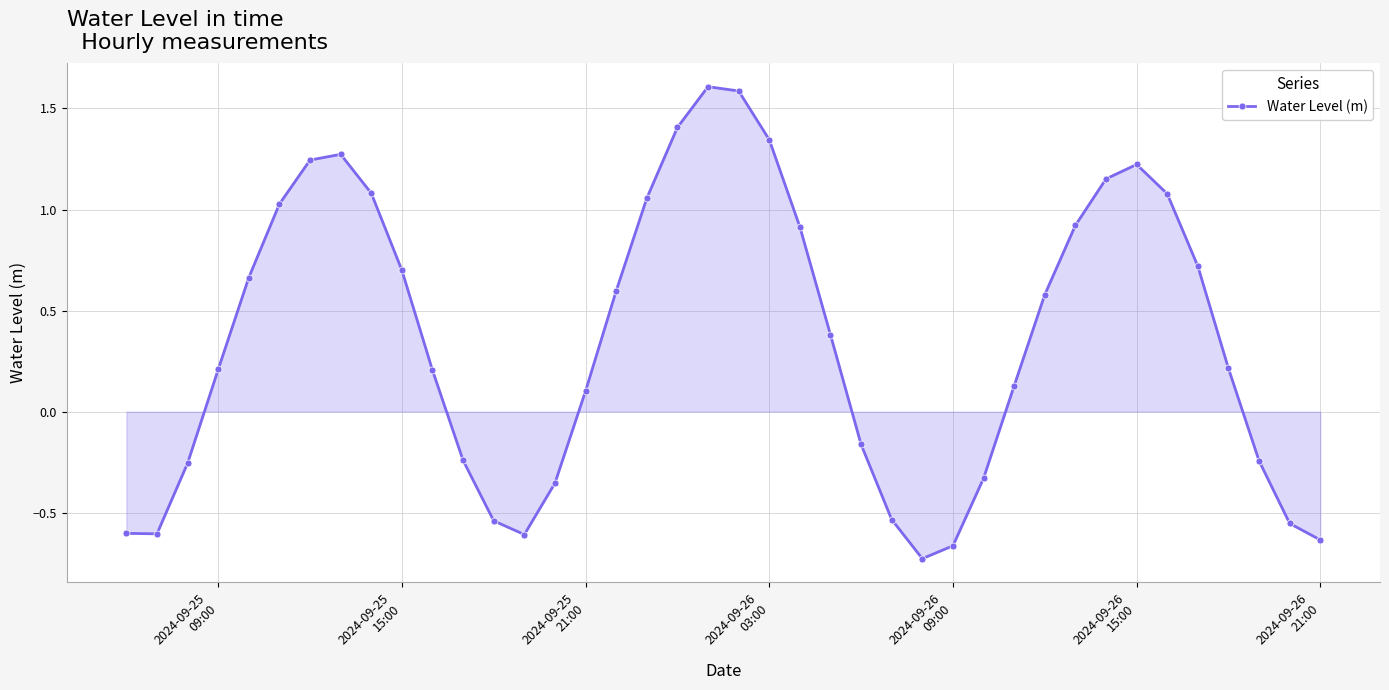

How many values exceed 0?

25